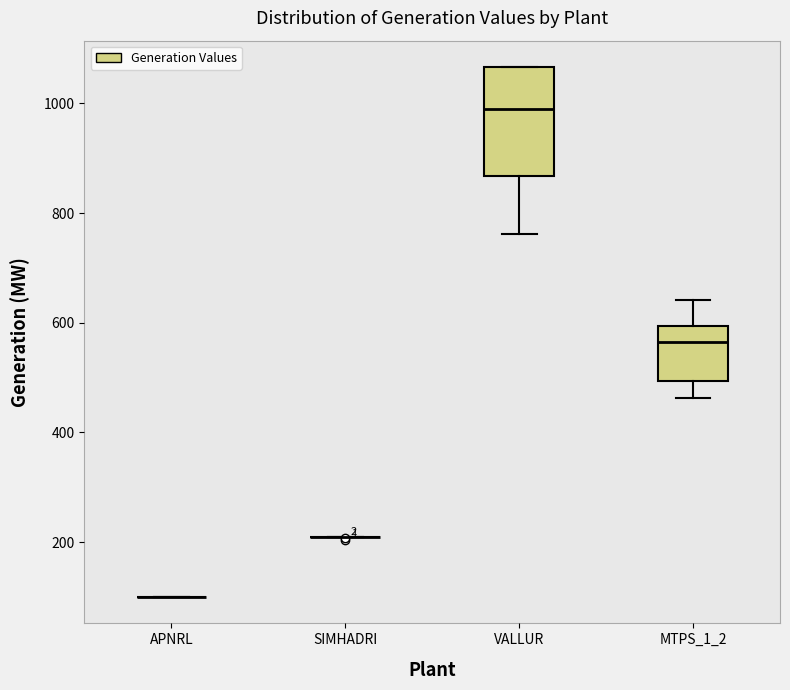

Comparing the boxes themselves (not the whiskers), which one is the tallest?

VALLUR